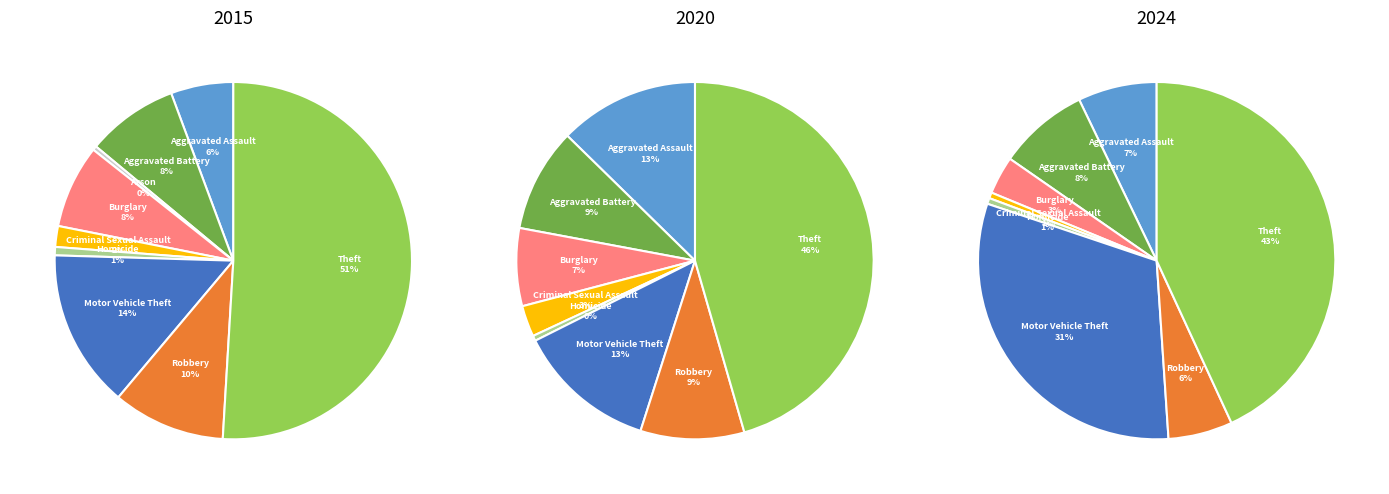

What percentage do Theft and Aggravated Battery together represent?

51.3%